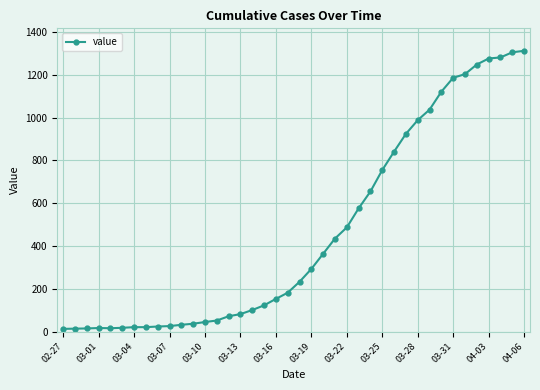

What is the average value?

465